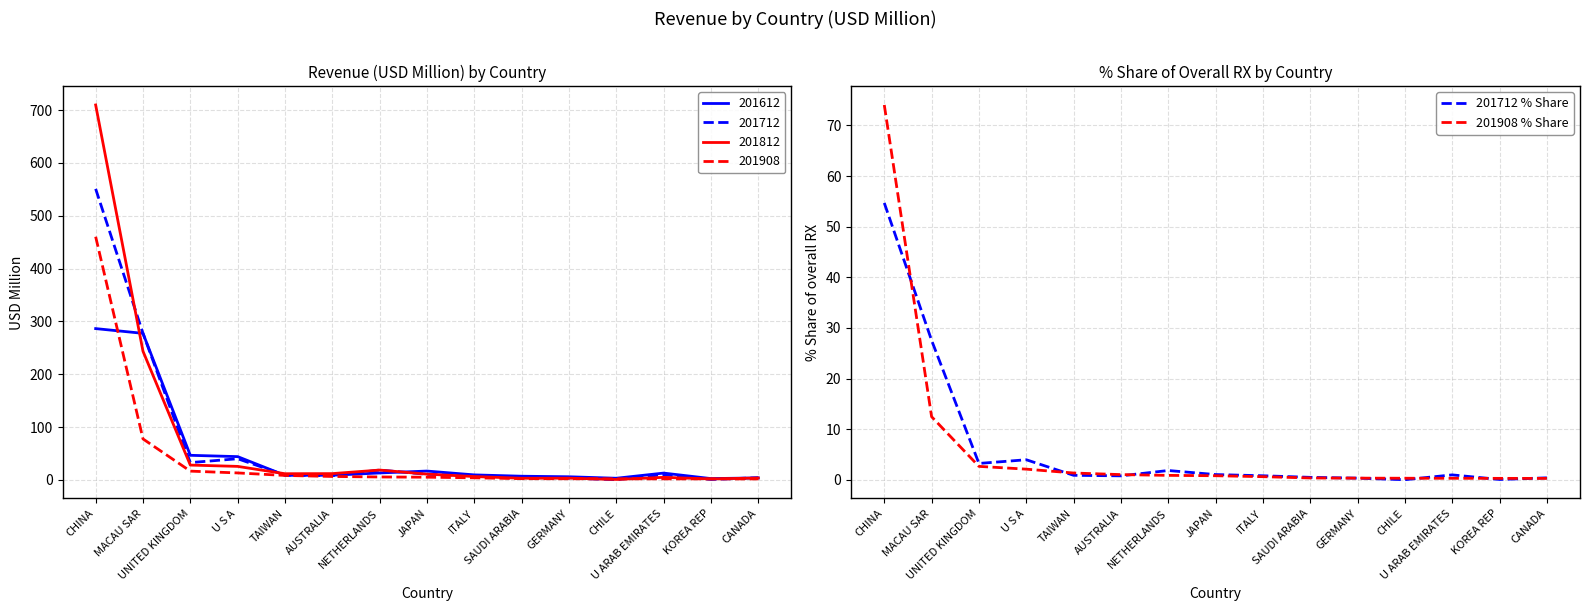

What is the sum of the 201908 % Share values at U ARAB EMIRATES and TAIWAN?

1.7